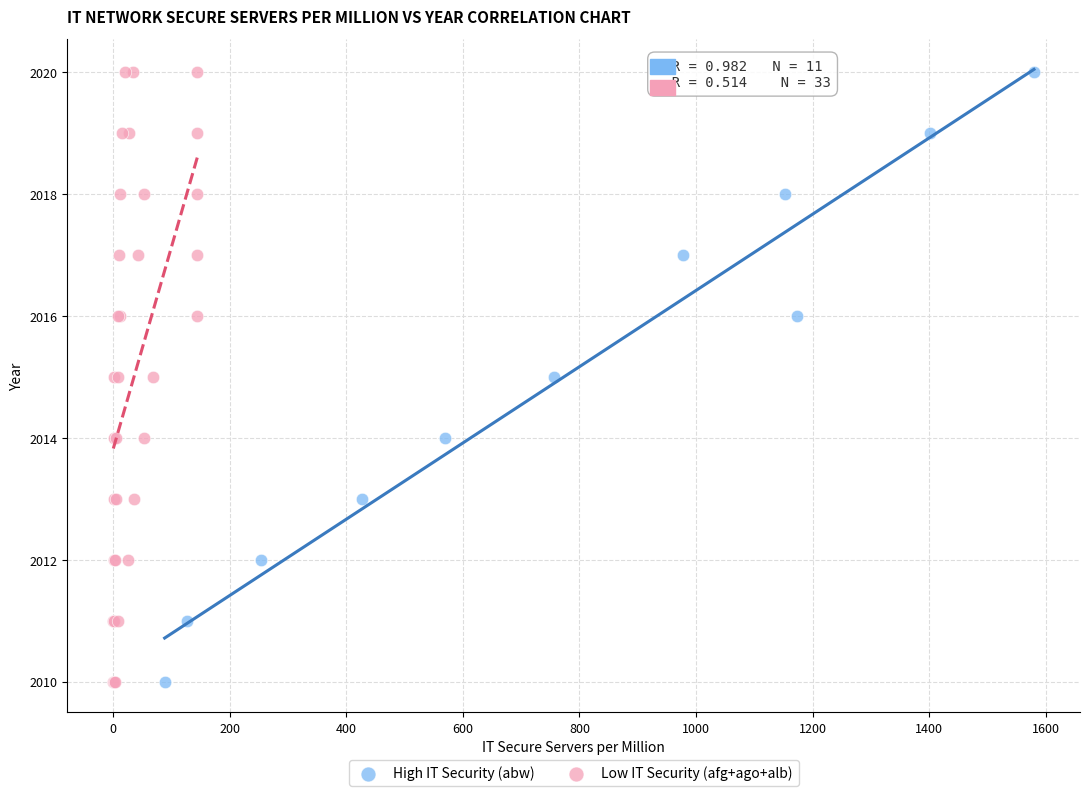

What are all the series names shown in the legend?

High IT Security (abw), Low IT Security (afg+ago+alb)